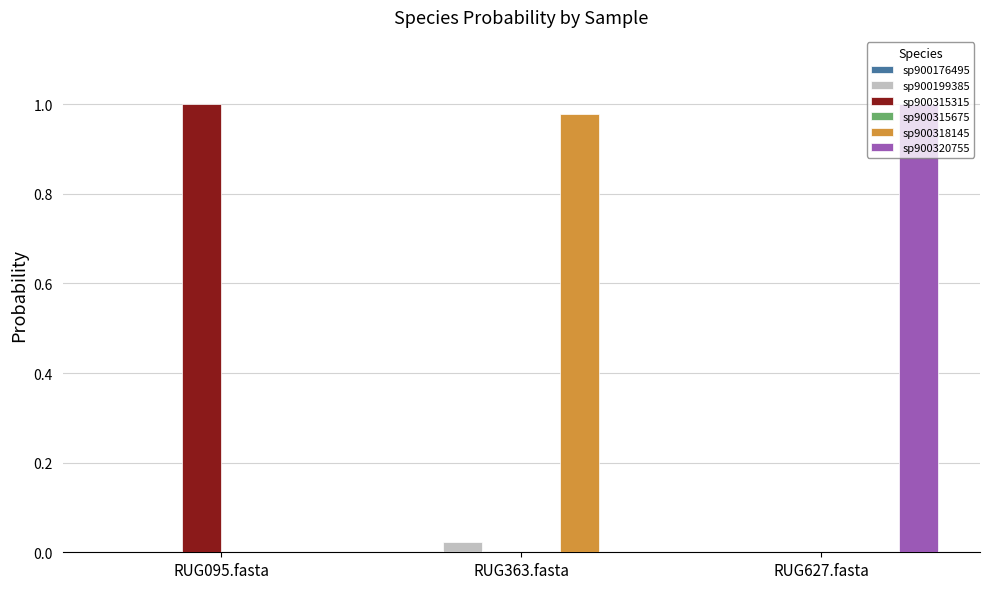

What is the average value of the sp900320755 series?

0.3